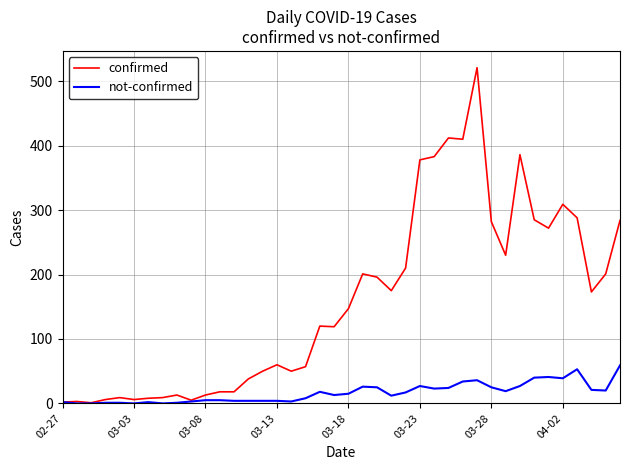

Rank the series by their maximum value, from highest to lowest.

confirmed, not-confirmed